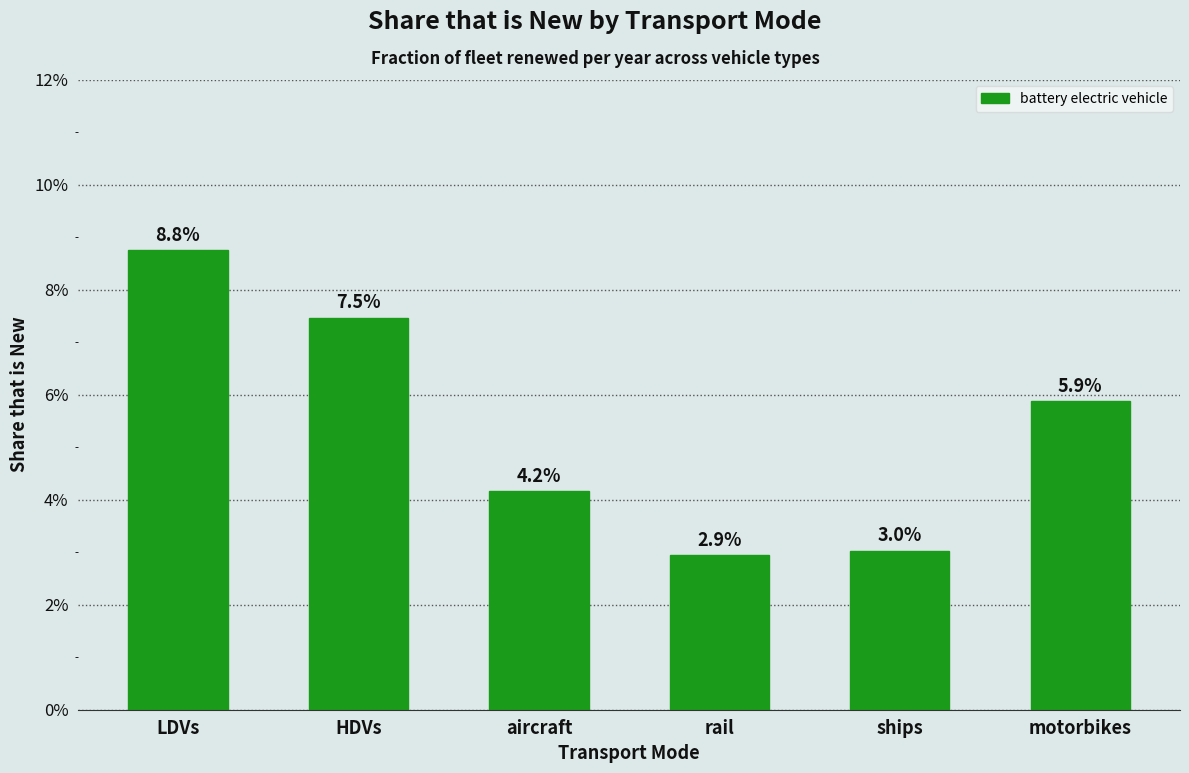

Are the bars horizontal?

No